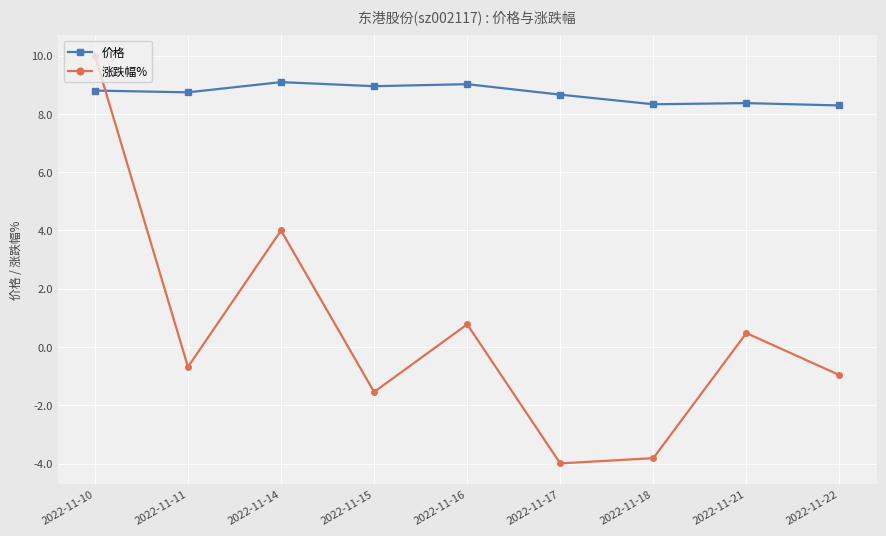

List the series in order of their overall mean, highest first.

价格, 涨跌幅%